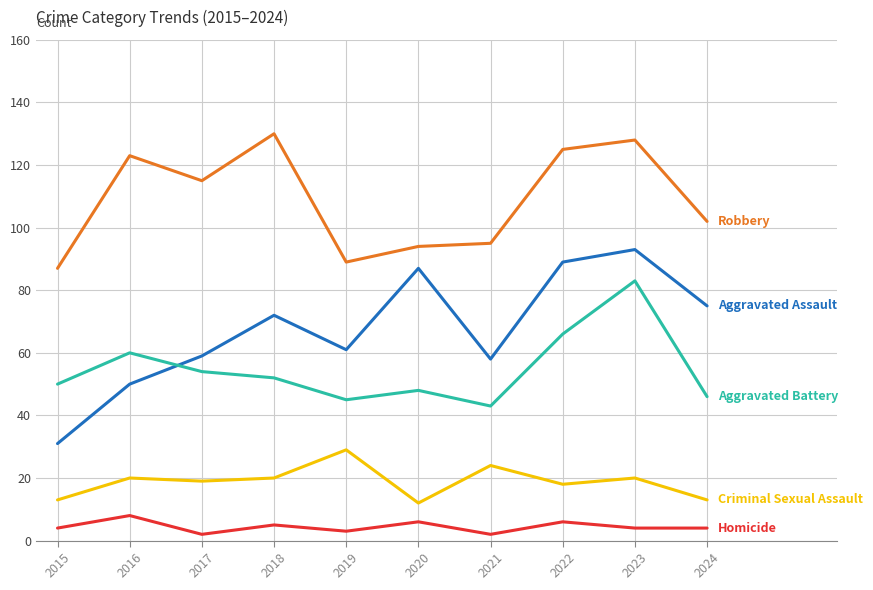

What is the spread (max minus min) of values at 2018?

125